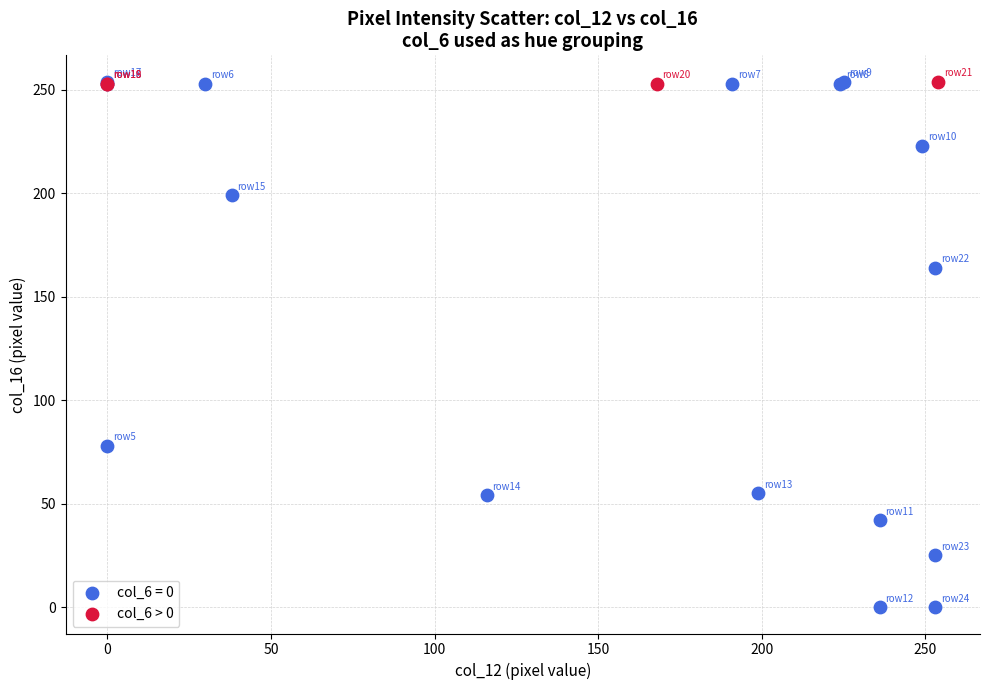

Which series reaches the minimum Y coordinate?

col_6 = 0